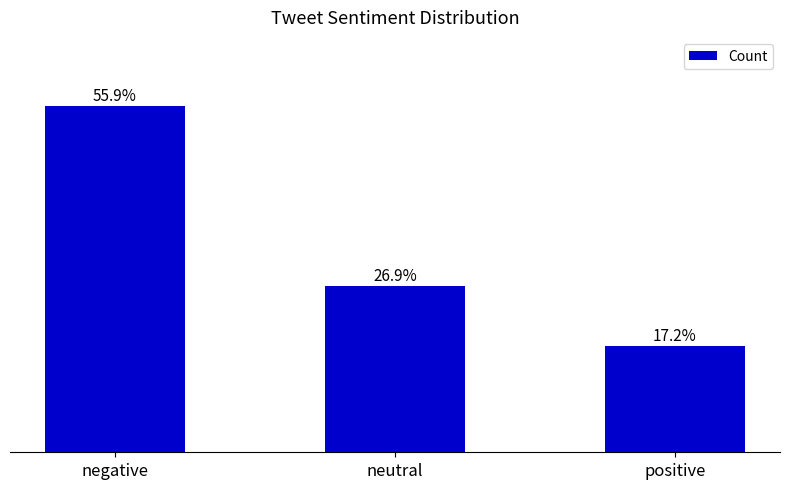

Which has a higher value, positive or neutral?

neutral